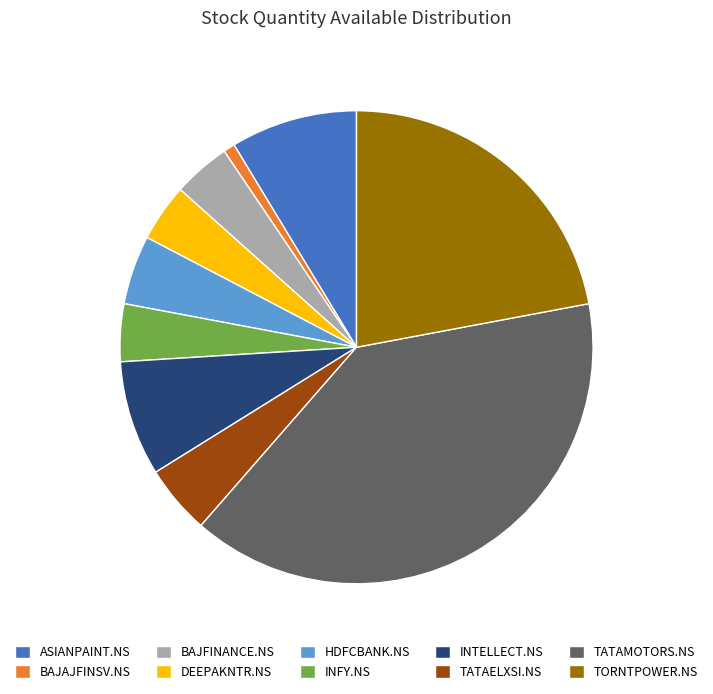

Which has a higher value, HDFCBANK.NS or TATAMOTORS.NS?

TATAMOTORS.NS